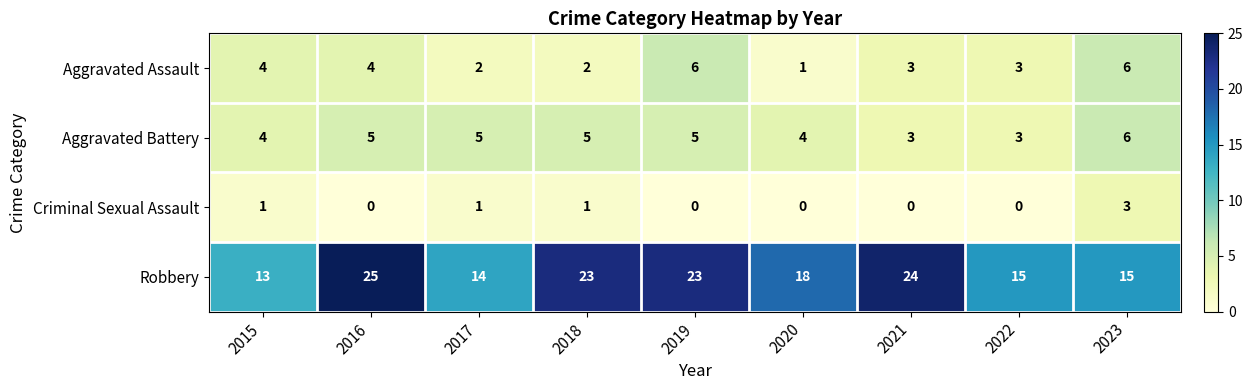

Which category has the highest value across all series?

2016